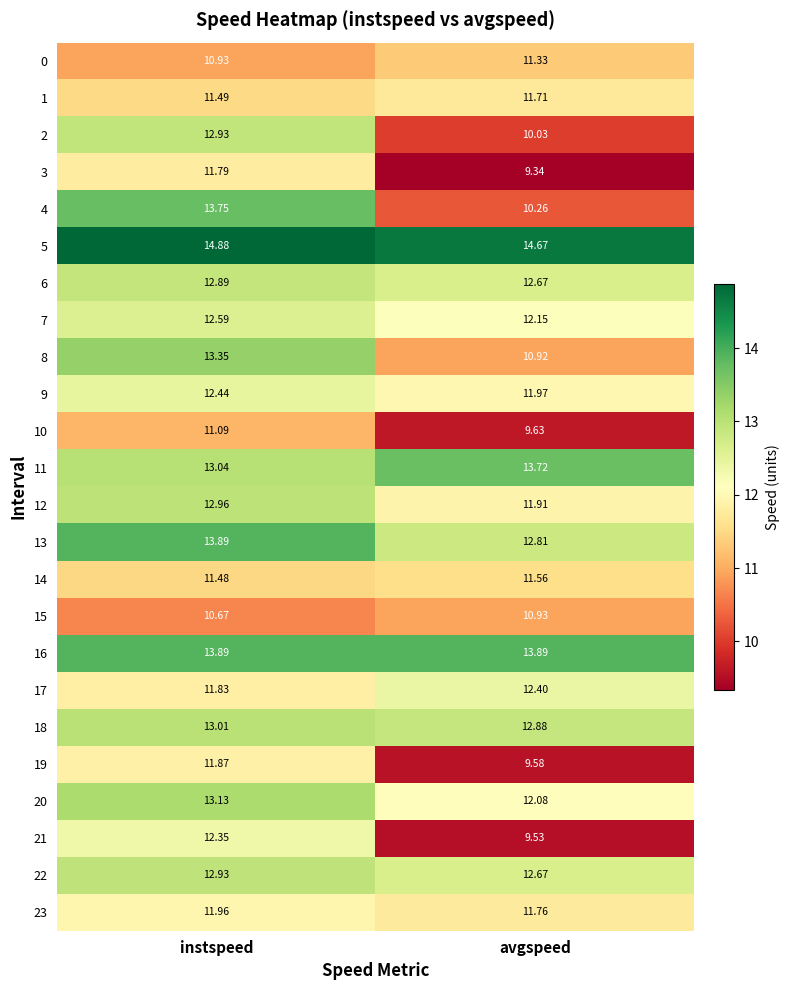

List the labels in order of 5 value, largest first.

instspeed, avgspeed